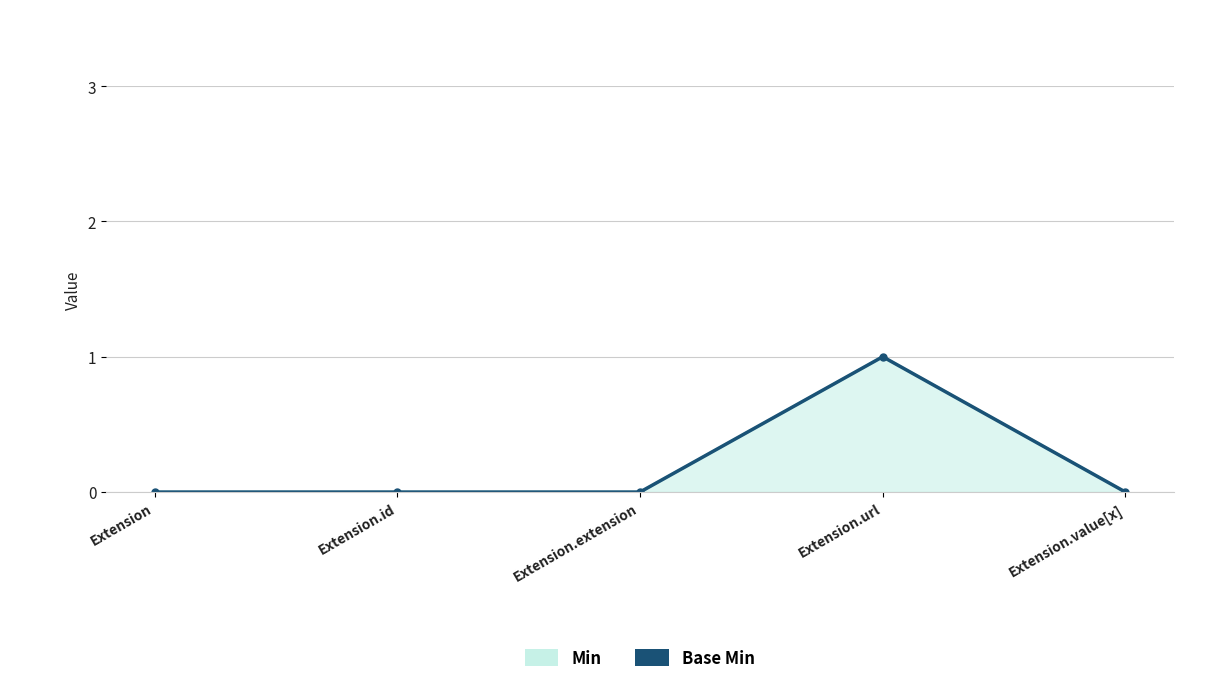

How many interior local peaks (higher than both neighbors) does the data have?

1